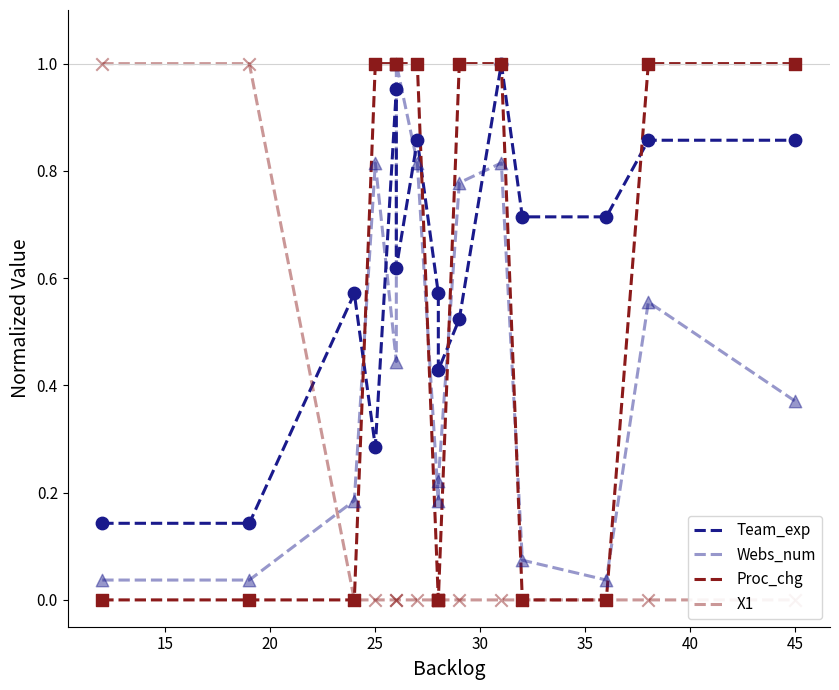

Which series has the largest total across all categories?

Team_exp